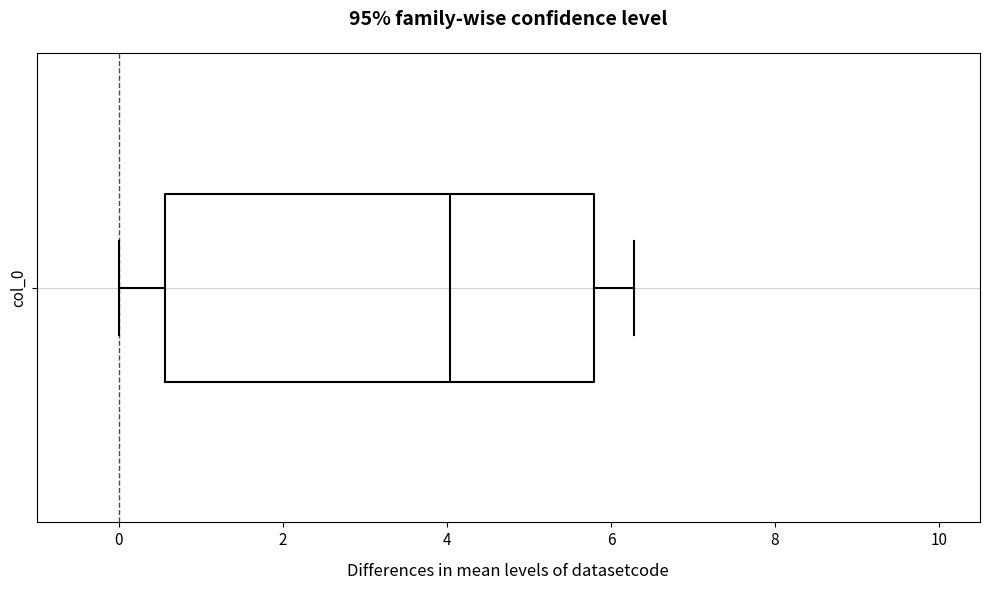

Transcribe this box plot: give where the median line is, the range the box spans, and where the two whiskers end, as read against the x-axis. The values are not printed on the chart, so give them approximately, as read against the axis.

median 4.0, box 0.6 to 5.8, whiskers 0.0 to 6.2